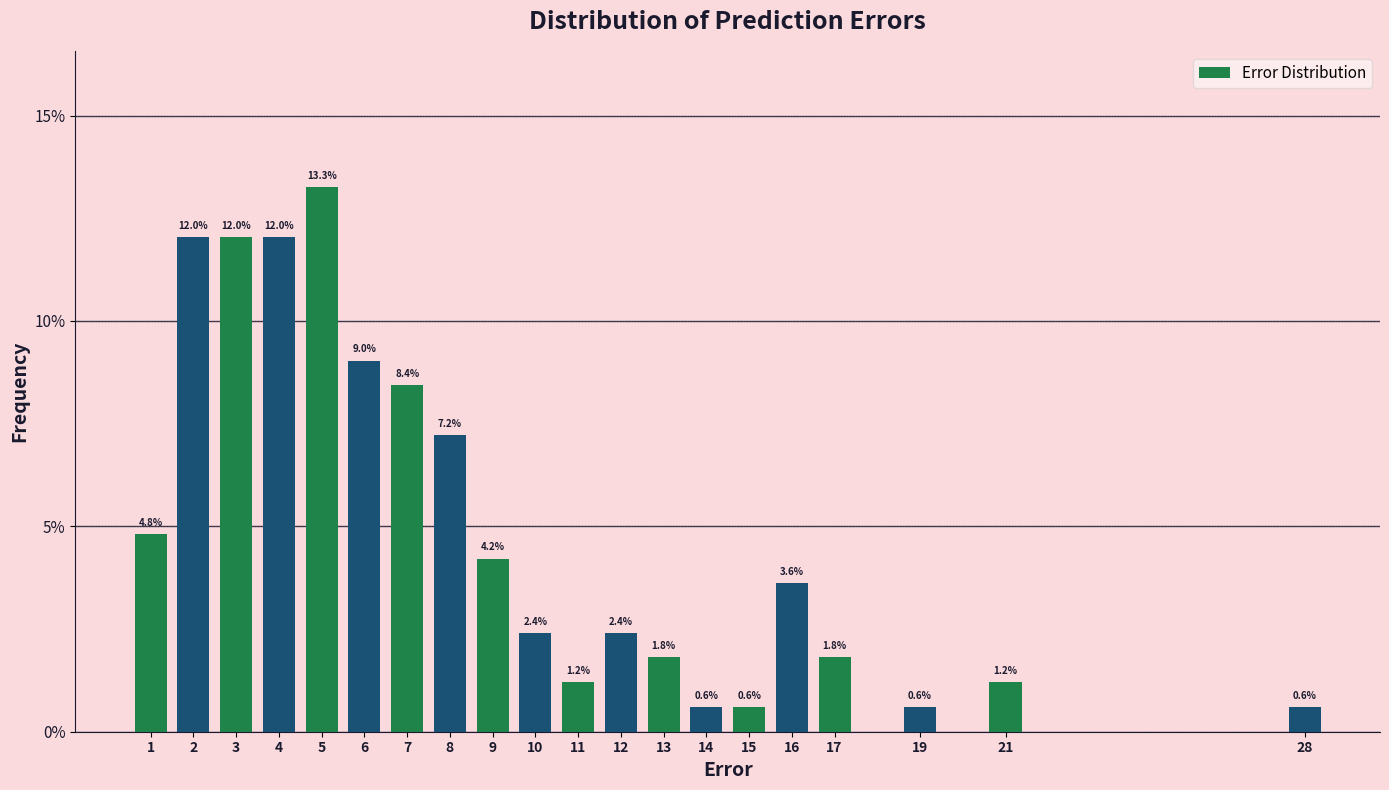

Reading right to left, what are all the values shown in this chart?

28=0.6	21=1.2	19=0.6	17=1.8	16=3.6	15=0.6	14=0.6	13=1.8	12=2.4	11=1.2	10=2.4	9=4.2	8=7.2	7=8.4	6=9.0	5=13.3	4=12.0	3=12.0	2=12.0	1=4.8